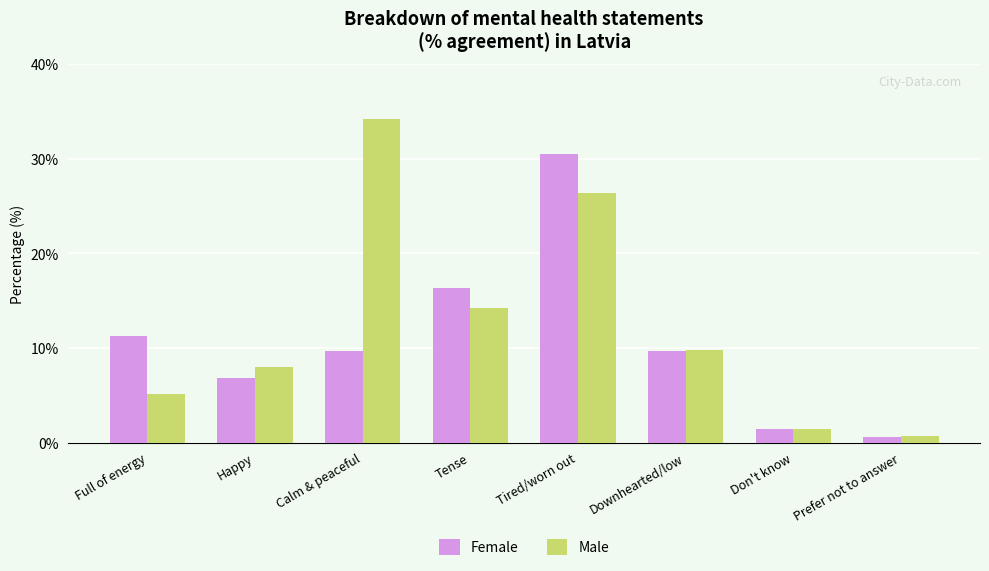

What is the difference between the maximum and minimum values in the Female series?

29.9